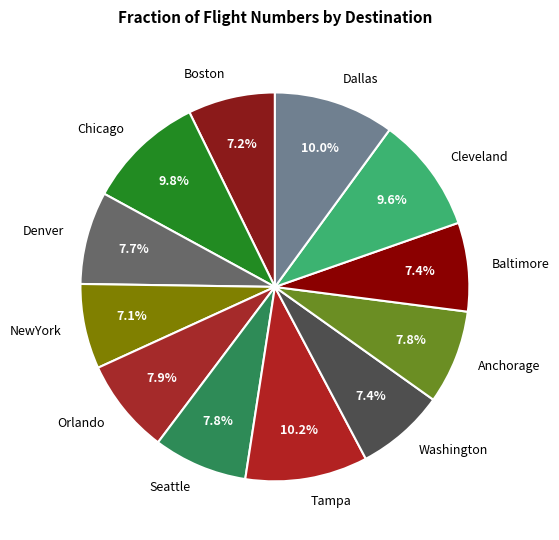

To the nearest percent, what percentage of the pie is Anchorage?

8%